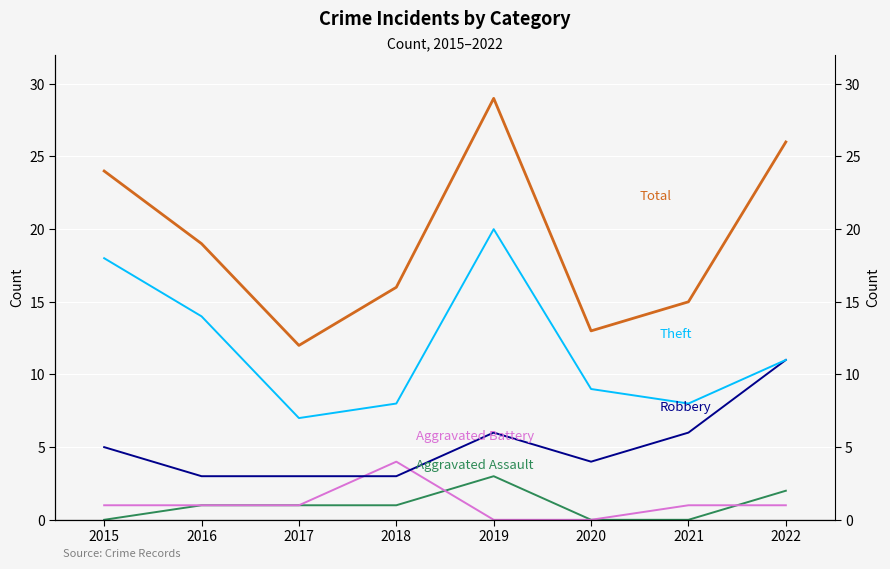

Rank the categories by Theft value from lowest to highest.

2017, 2018, 2021, 2020, 2022, 2016, 2015, 2019